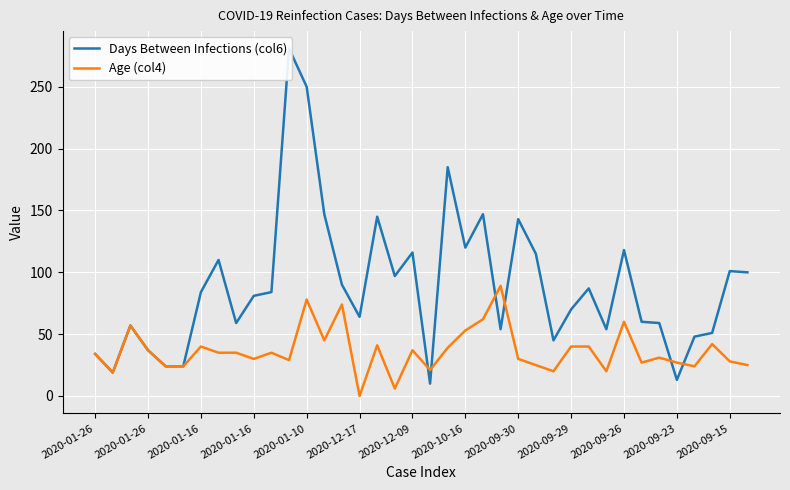

After their last crossing, which series has the higher values: Days Between Infections (col6) or Age (col4)?

Days Between Infections (col6)